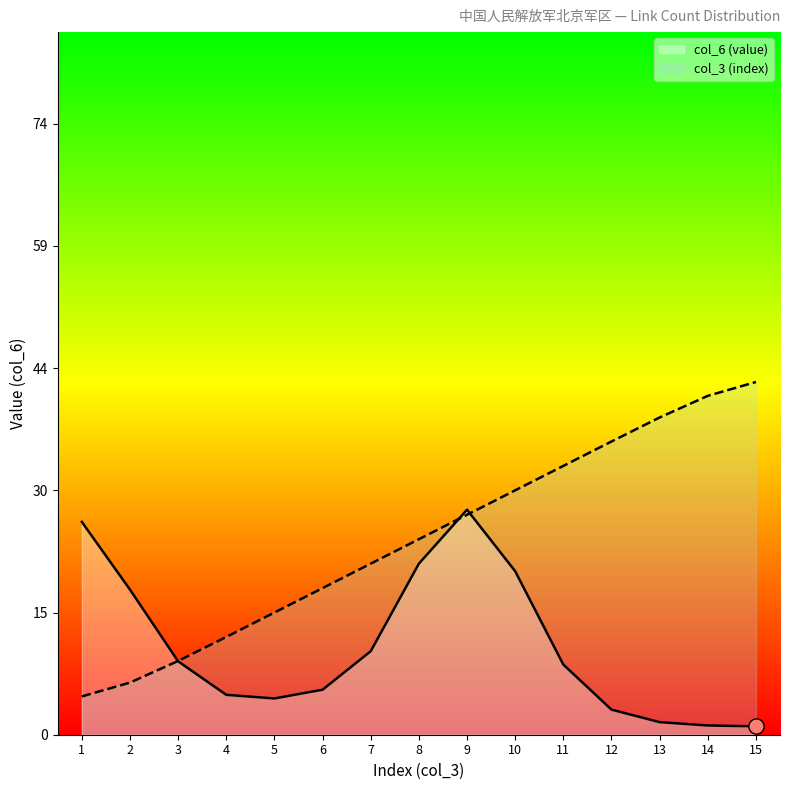

Between 3 and 9, which is larger?

9